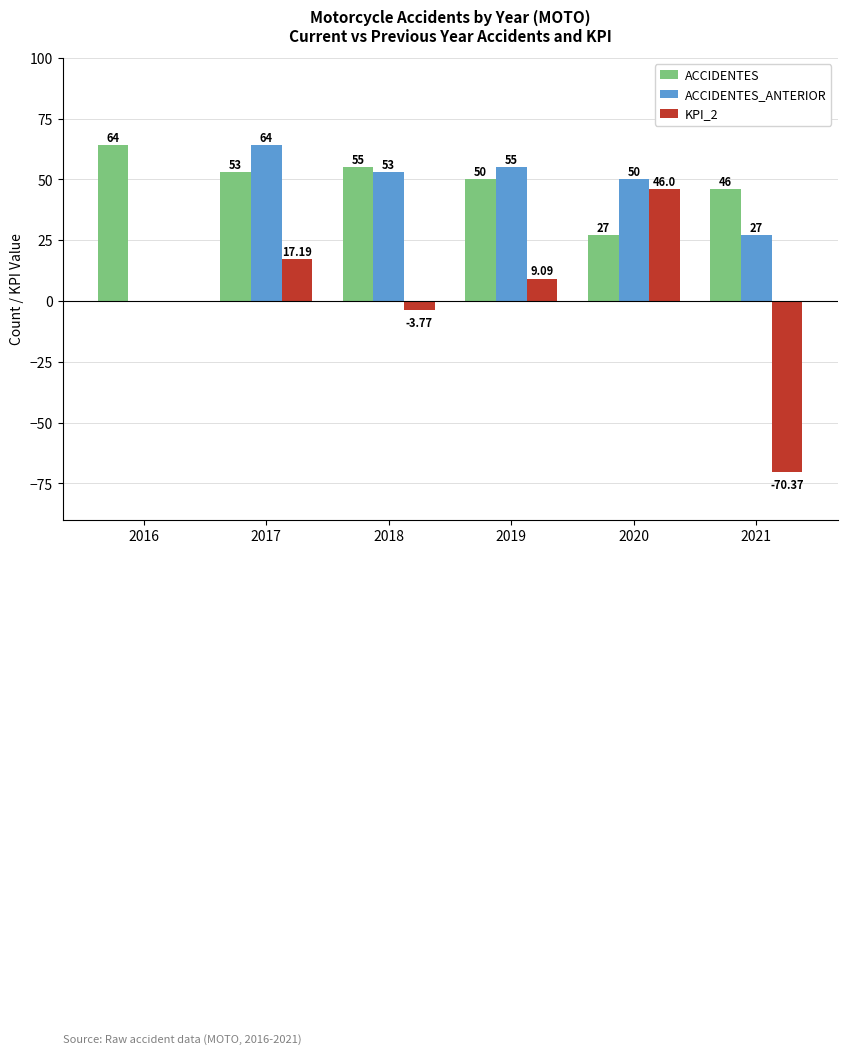

The value of ACCIDENTES_ANTERIOR at 2019 is 55.0. True or false?

True